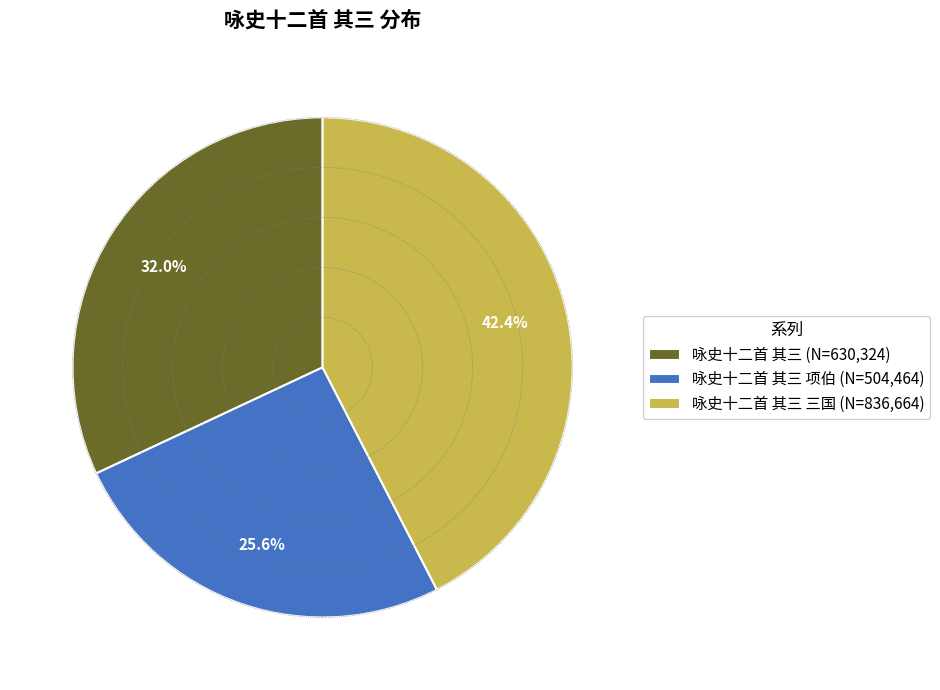

Count the number of slices in the pie.

3